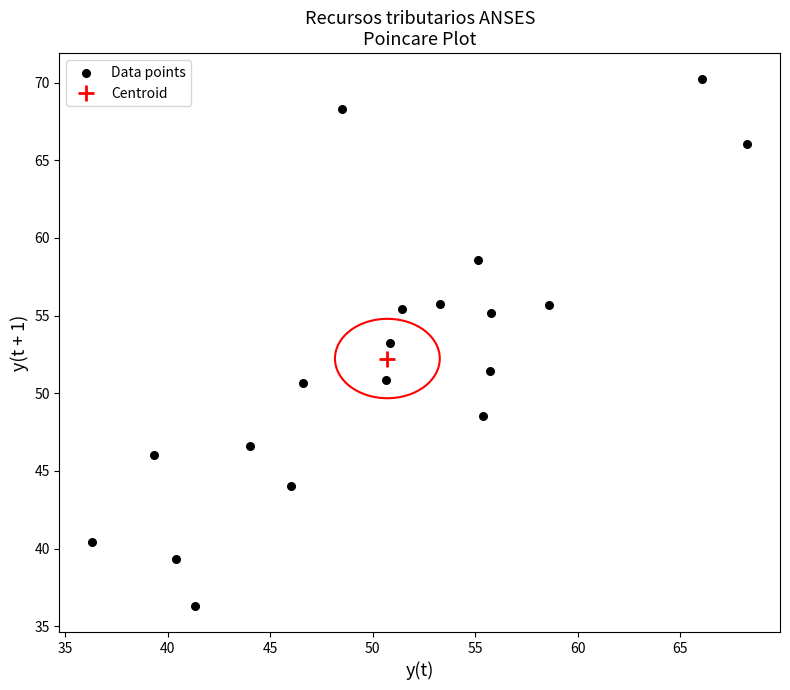

What is the range of Y values (max minus min)?

33.9